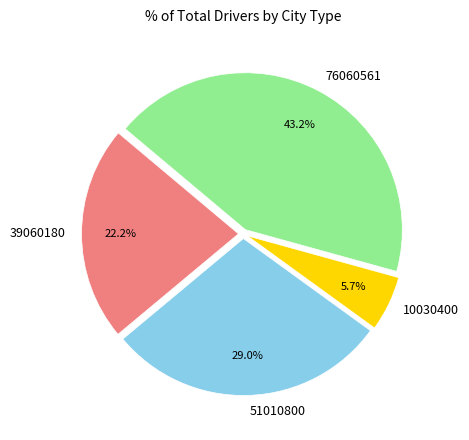

What is the ratio of the value at 39060180 to the value at 10030400?

3.9